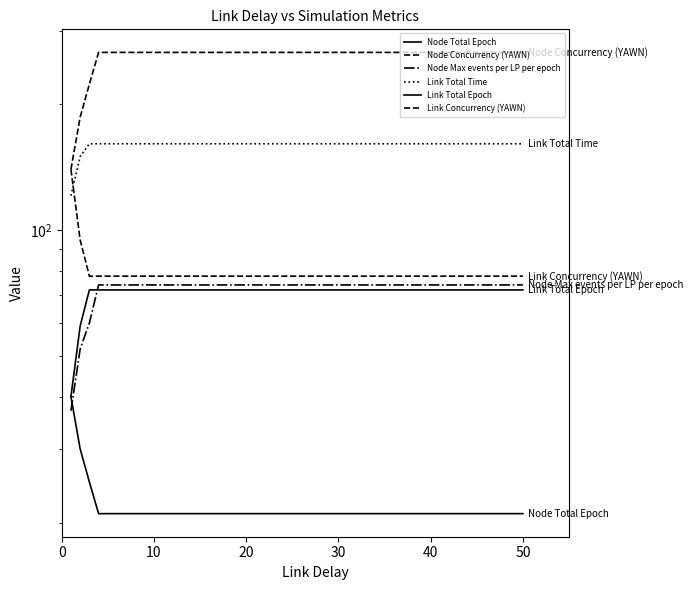

Is the value of Link Total Time at 7 greater than the value of Node Max events per LP per epoch at 12?

Yes